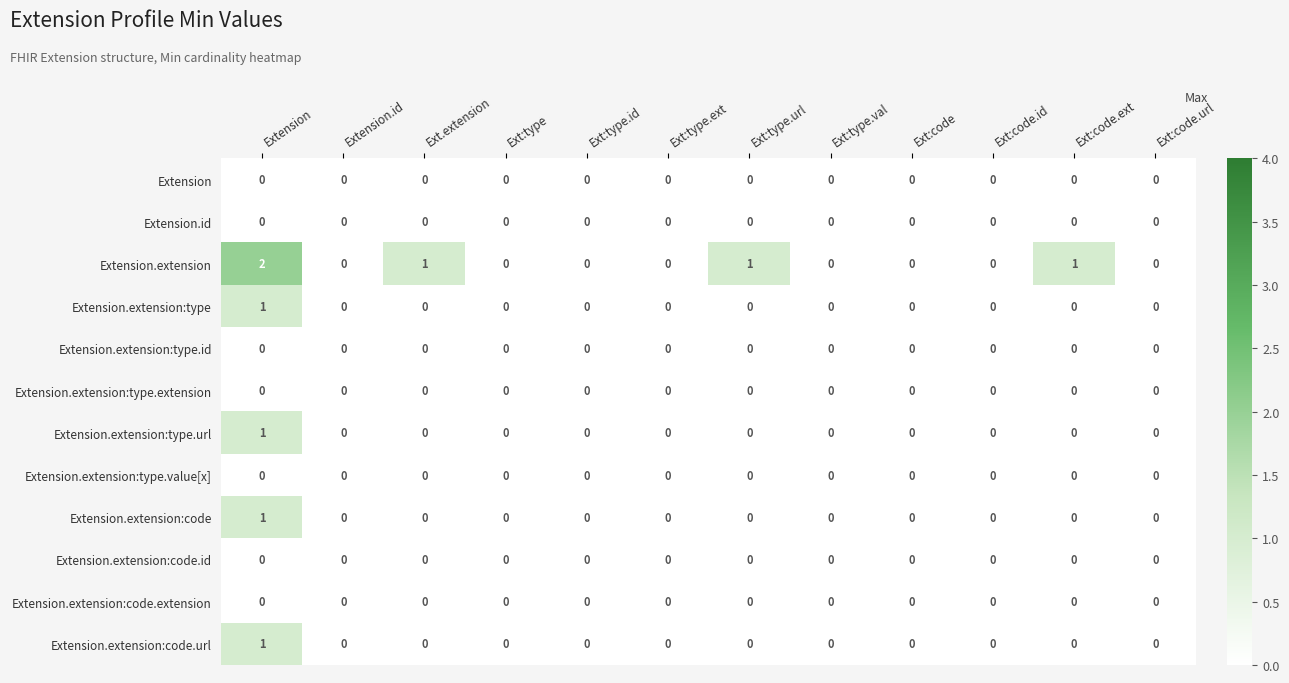

Which series has the largest total across all categories?

Extension.extension